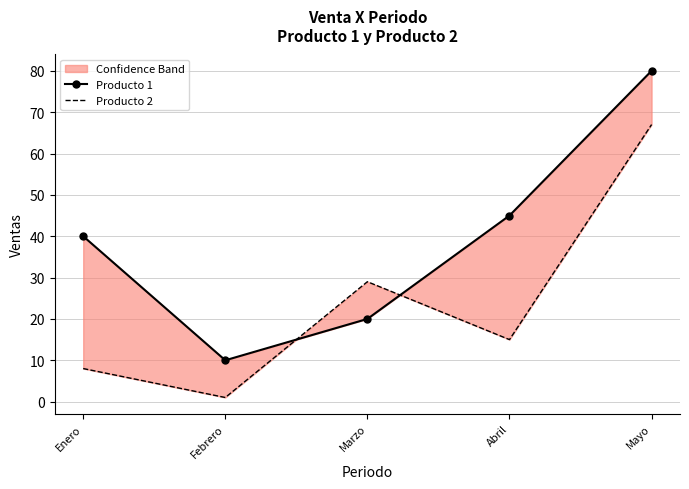

What is the sum of all Producto 2 values?

120